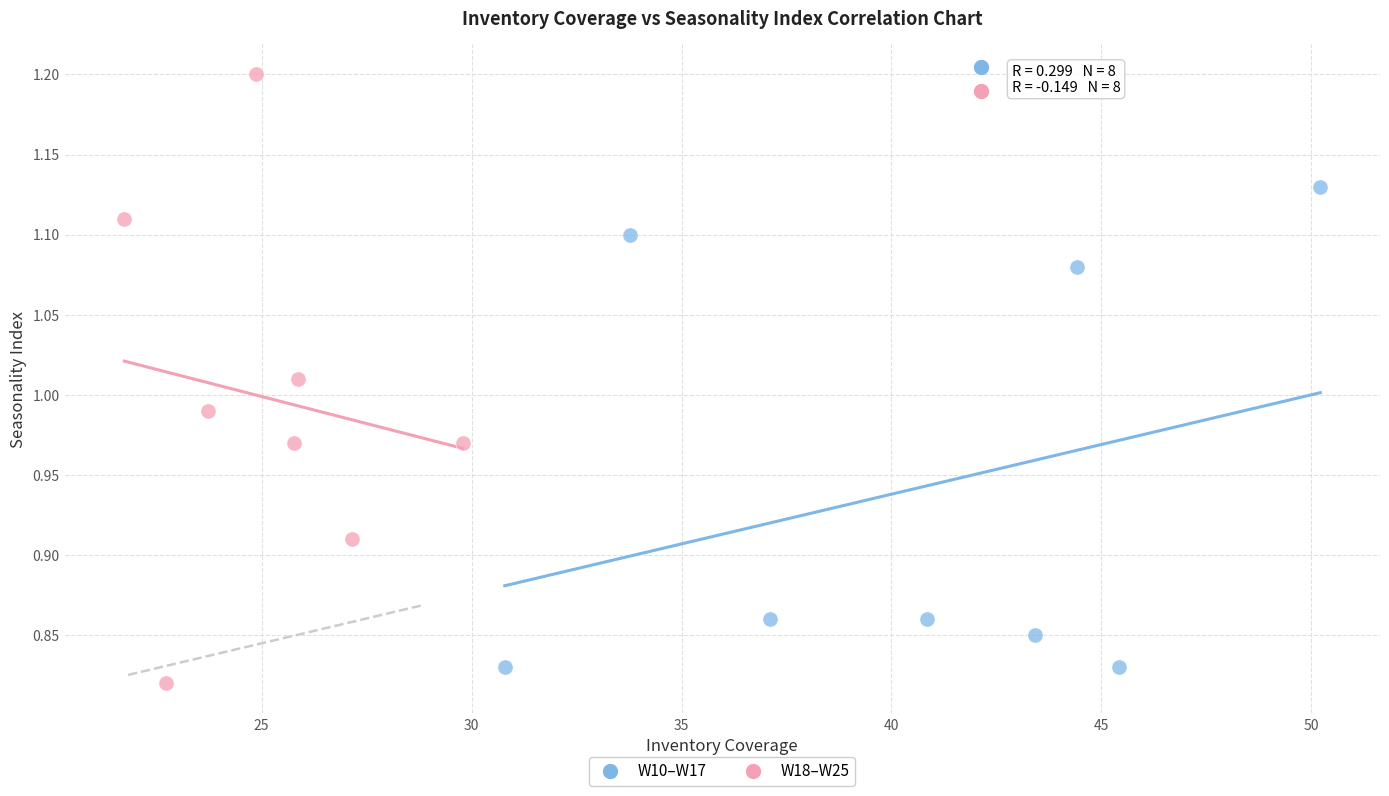

What are all the series names shown in the legend?

W10–W17, W18–W25